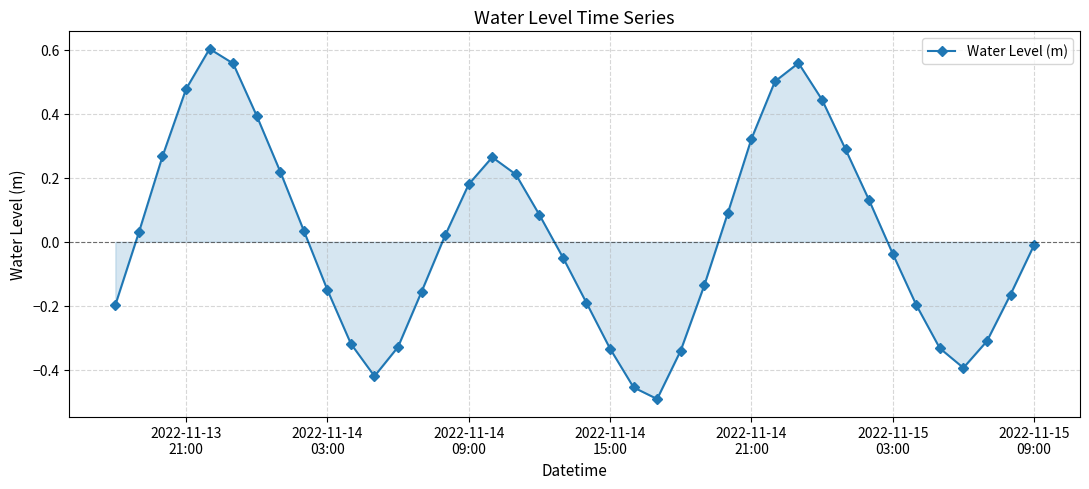

What is the difference between the maximum and minimum values?

1.1